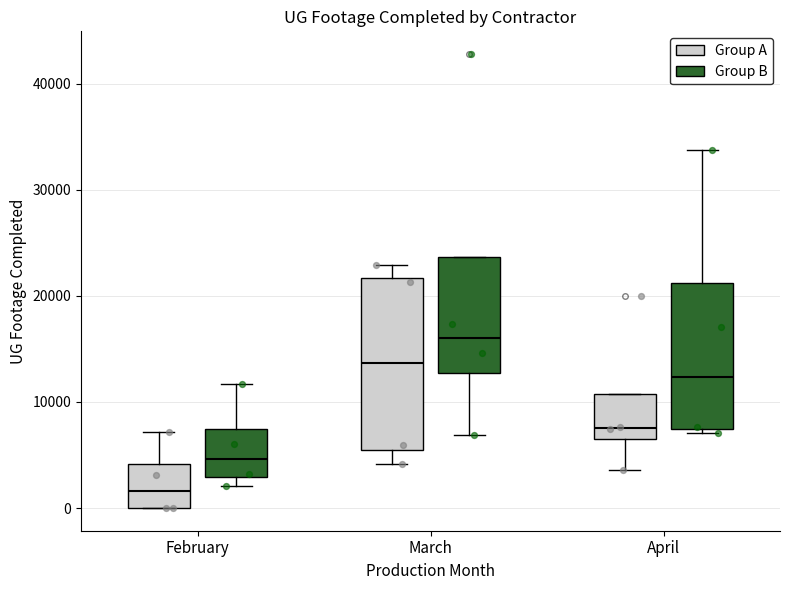

Which box has the highest median line?

March (Group B)